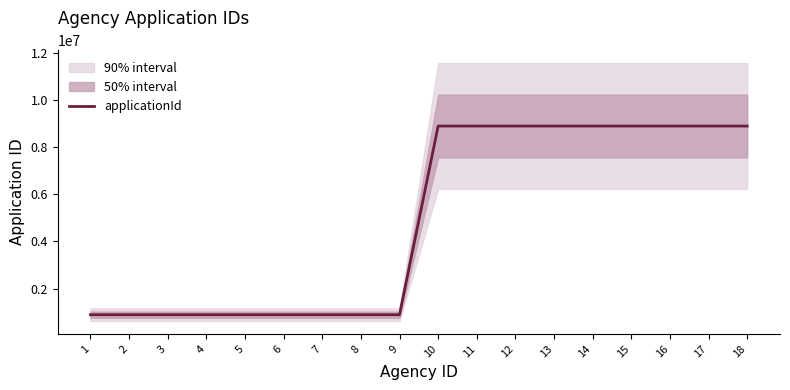

Between 17 and 12, which is larger?

17